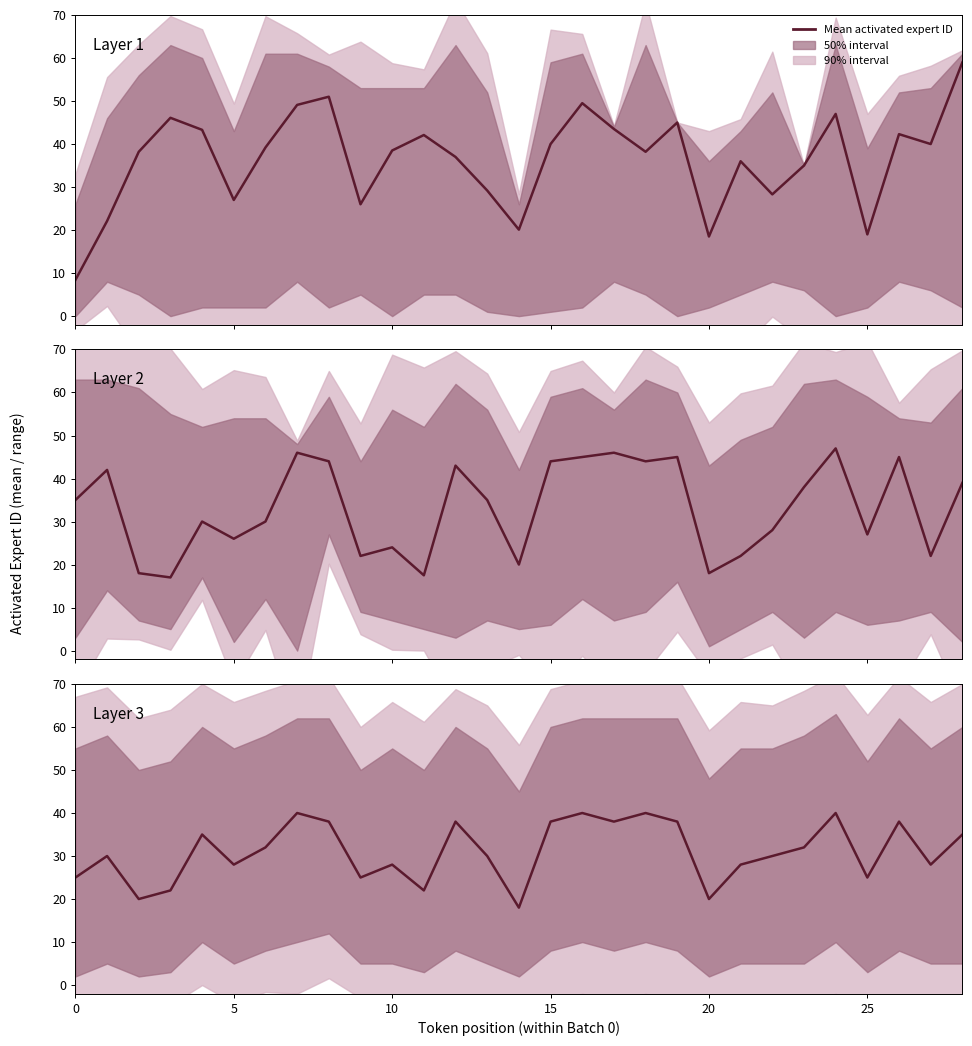

What is the sum of all values?

901